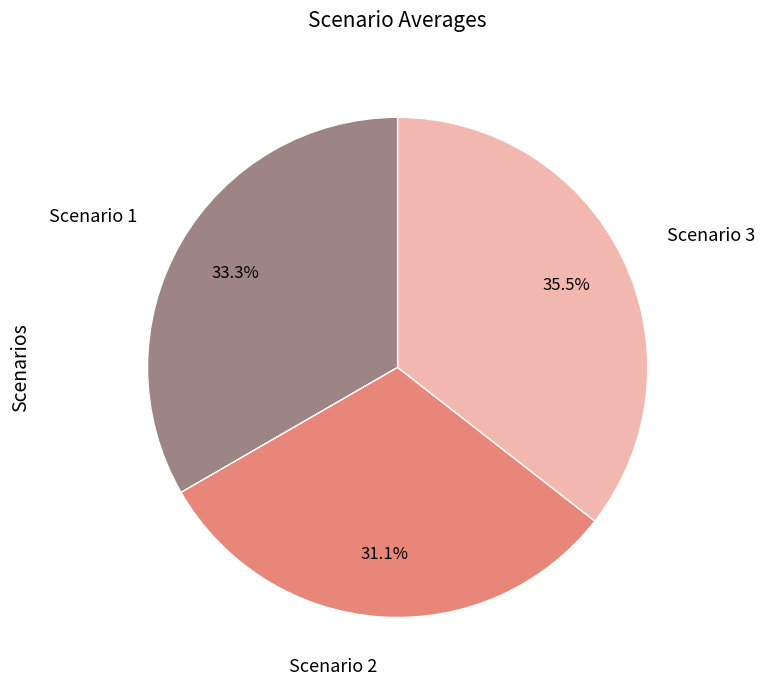

What is the ratio of the value at Scenario 3 to the value at Scenario 2?

1.1